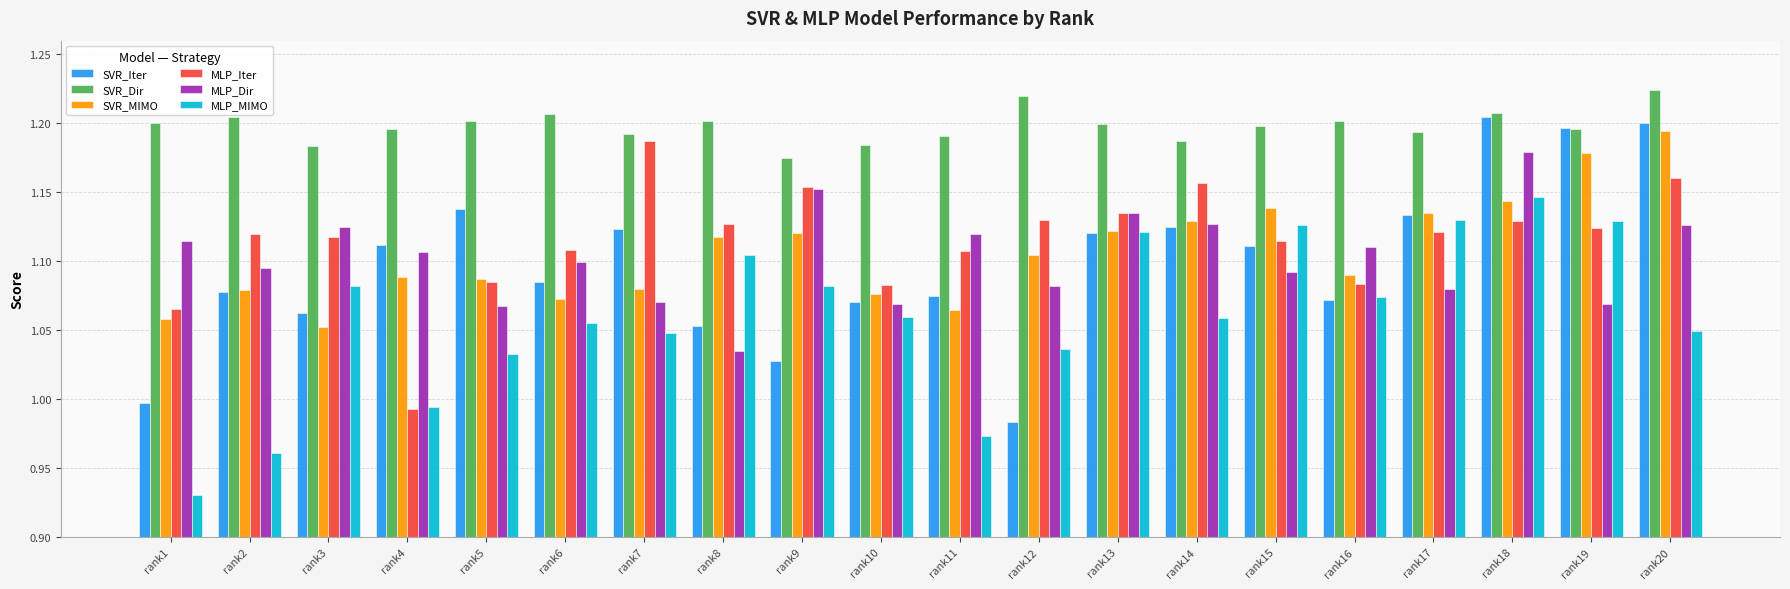

How many series are shown in this chart?

6